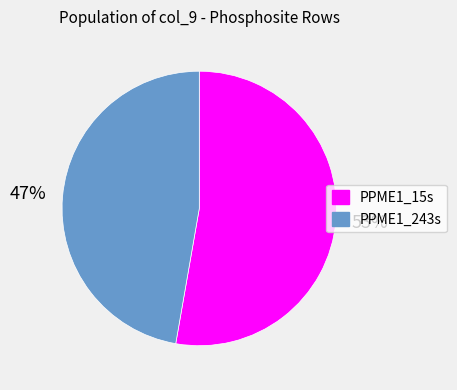

To the nearest percent, what percentage of the pie is PPME1_243s?

47%